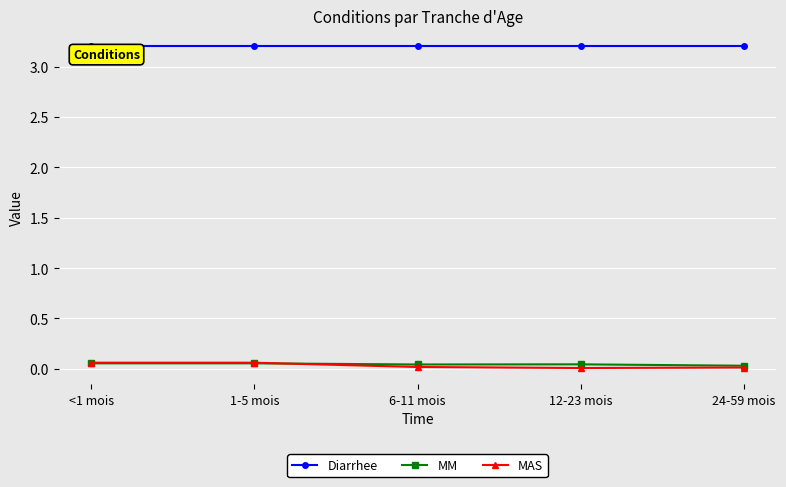

The value of Diarrhee at 6-11 mois is 3.2. True or false?

True